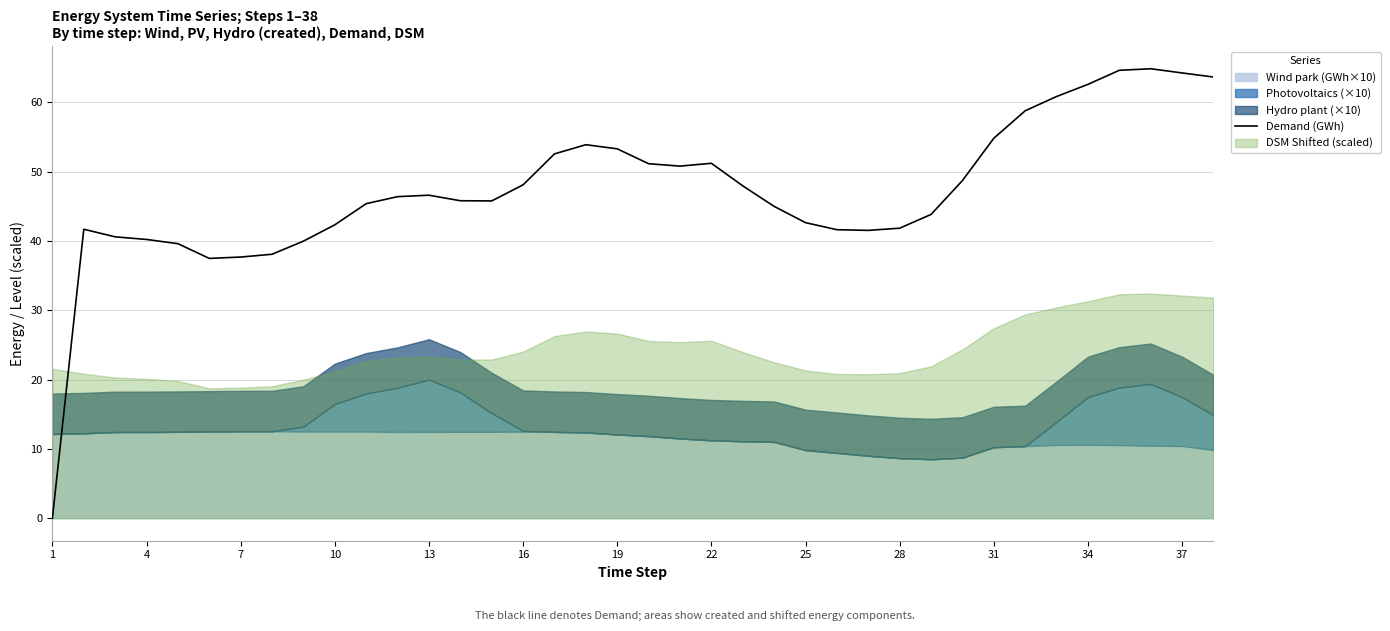

What is the difference between the second highest and second lowest values?

27.1